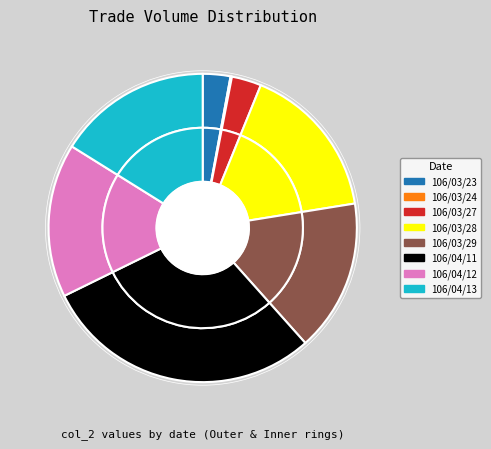

Is it true that 106/03/29 is 16% of the pie?

True